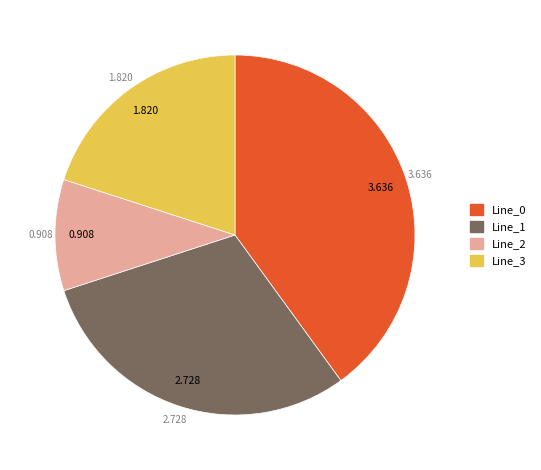

Does Line_2 account for over 50% of the chart?

No